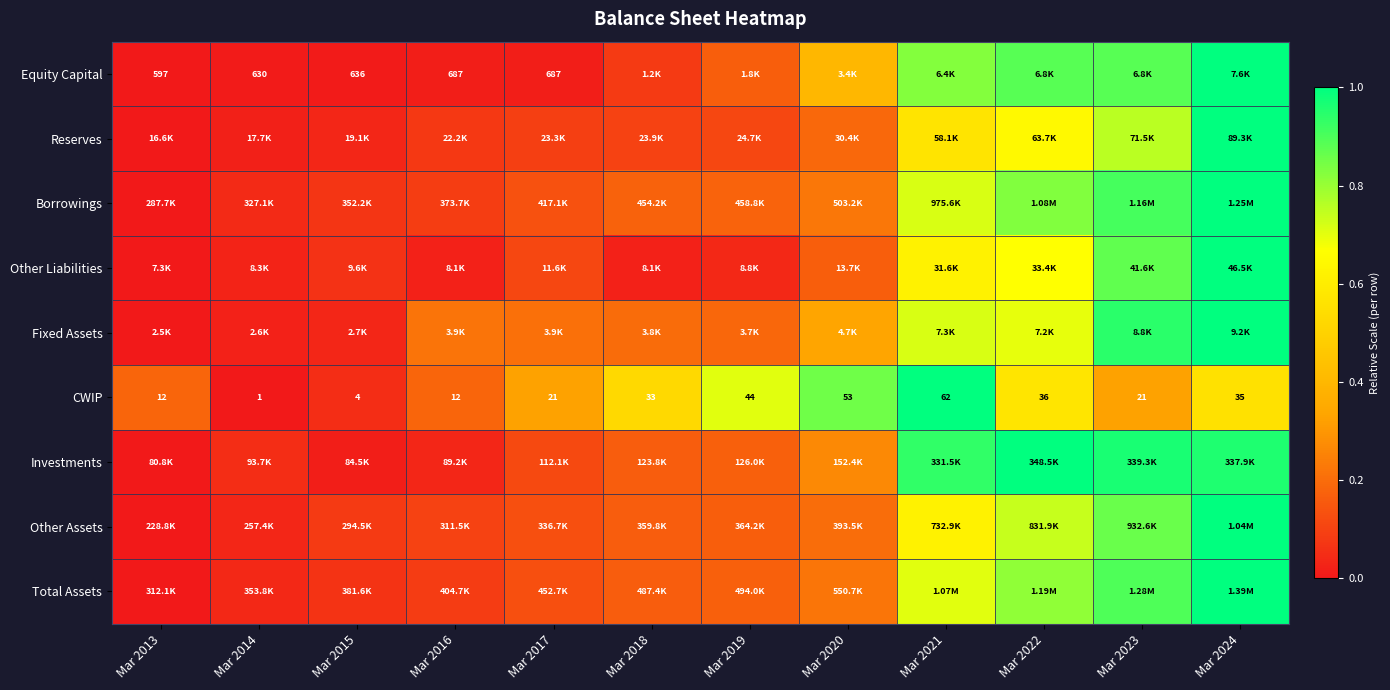

How many values in the CWIP series are below 33?

6